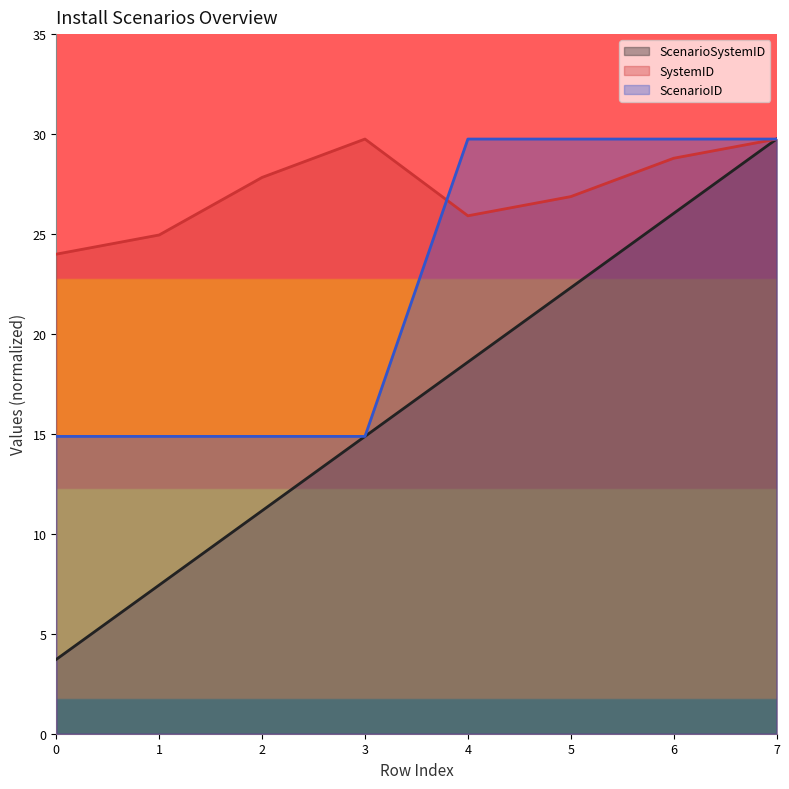

At 2, list the series in order from largest to smallest.

SystemID, ScenarioID, ScenarioSystemID